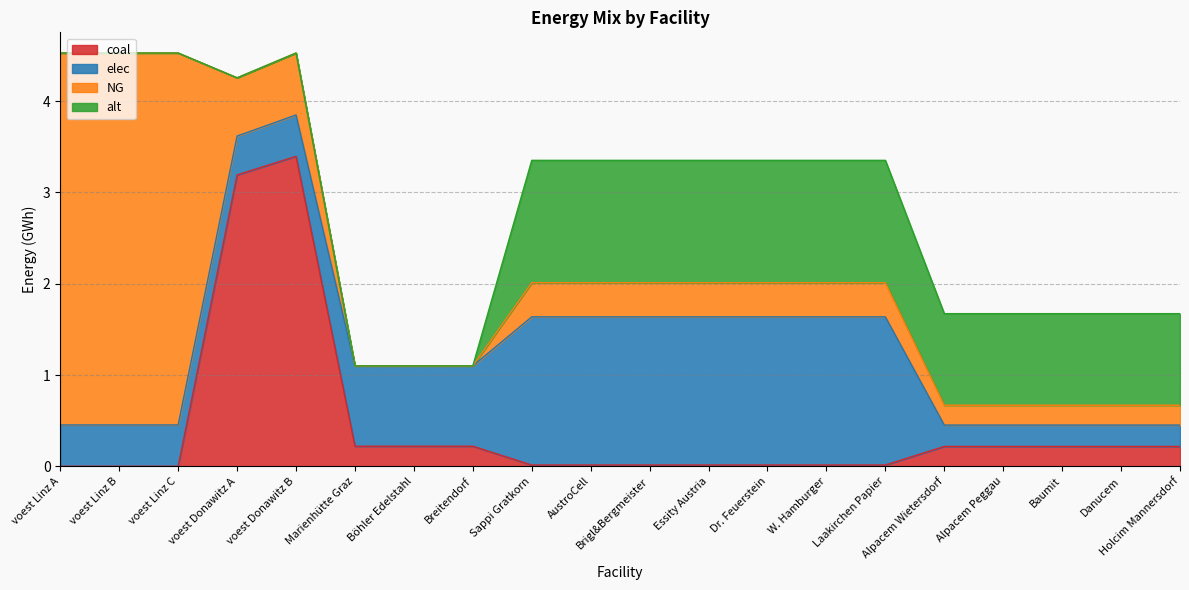

What position from the right is Holcim Mannersdorf?

1